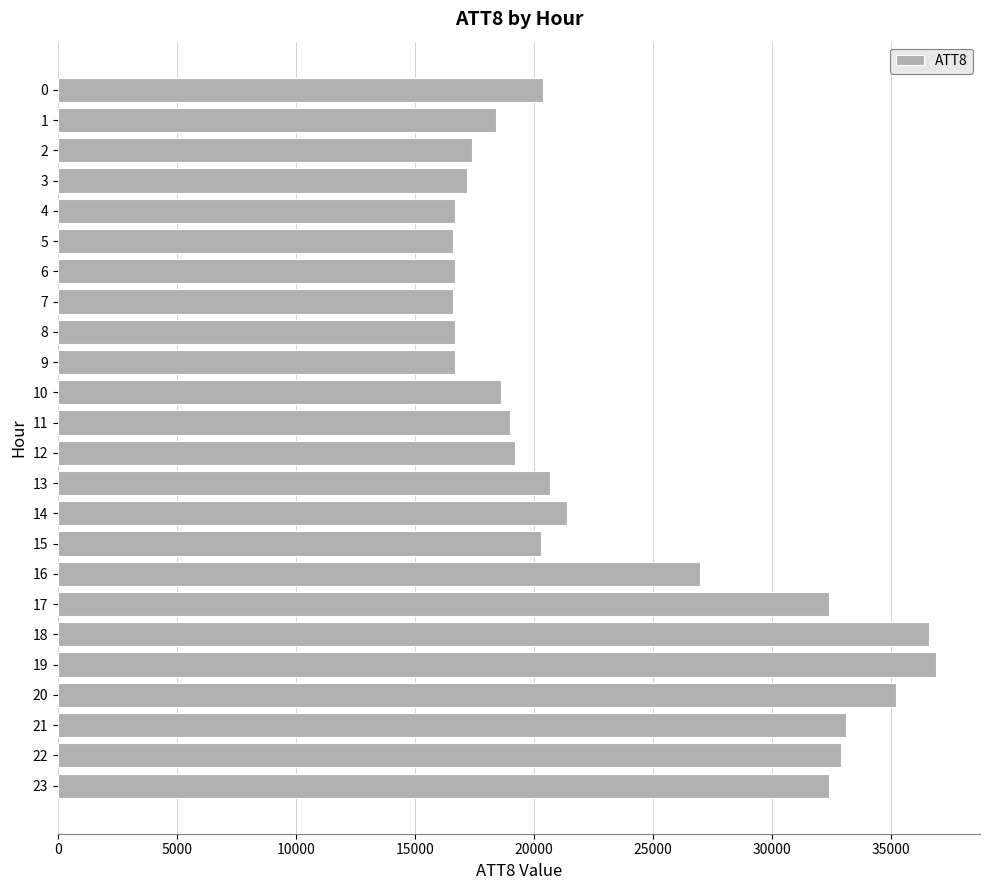

What is the maximum value shown in the chart?

36900